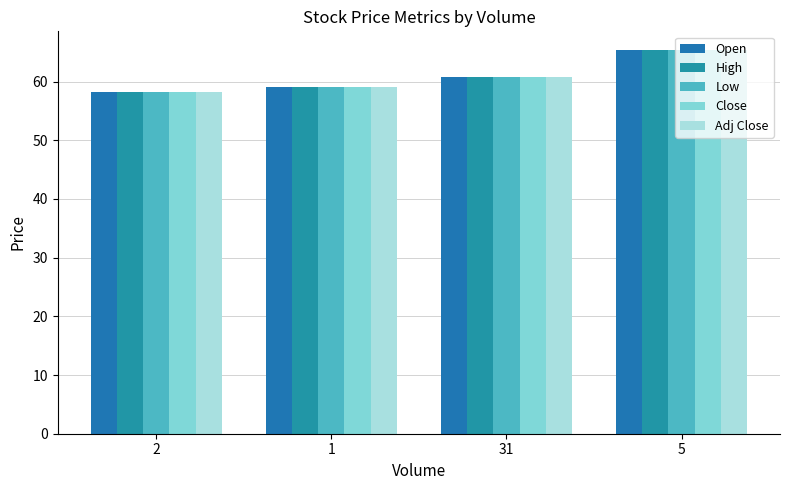

Are the bars grouped side by side (vs. stacked)?

Yes